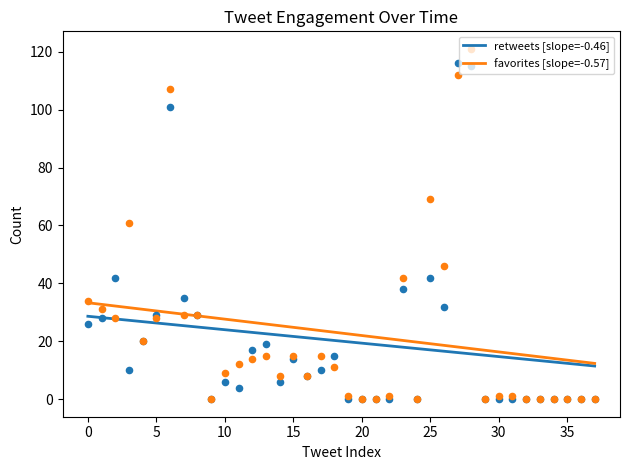

Which series has the widest spread of Y values?

favorites